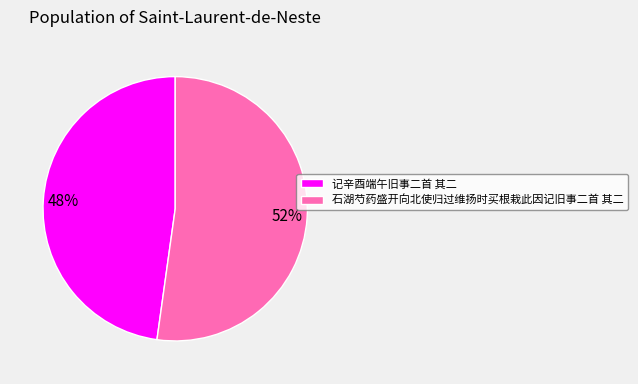

True or false: 记辛酉端午旧事二首 其二 accounts for 38% of the total.

False